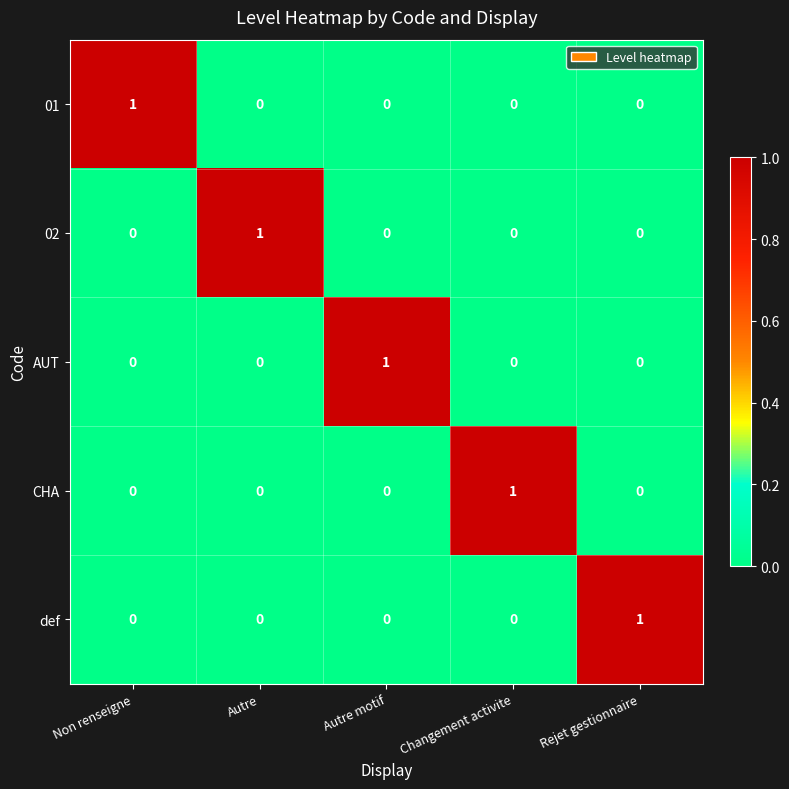

Is it true that def equals 1 at Changement activite?

False